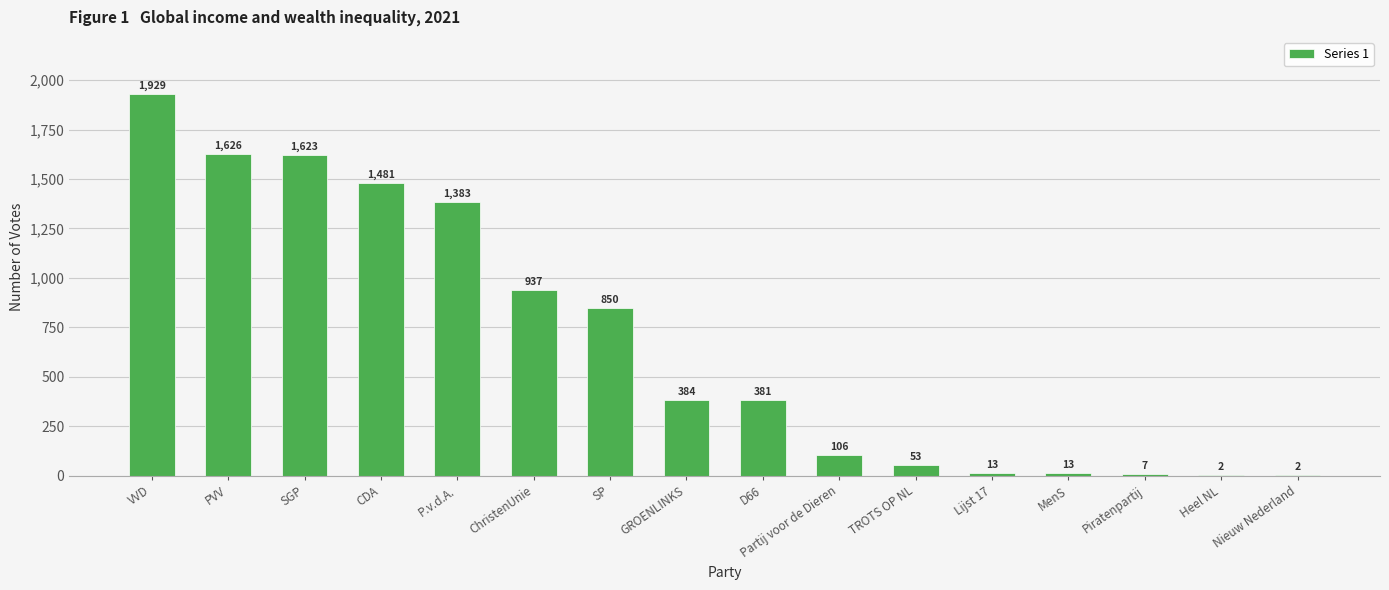

Which label corresponds to the largest value in the chart?

VVD